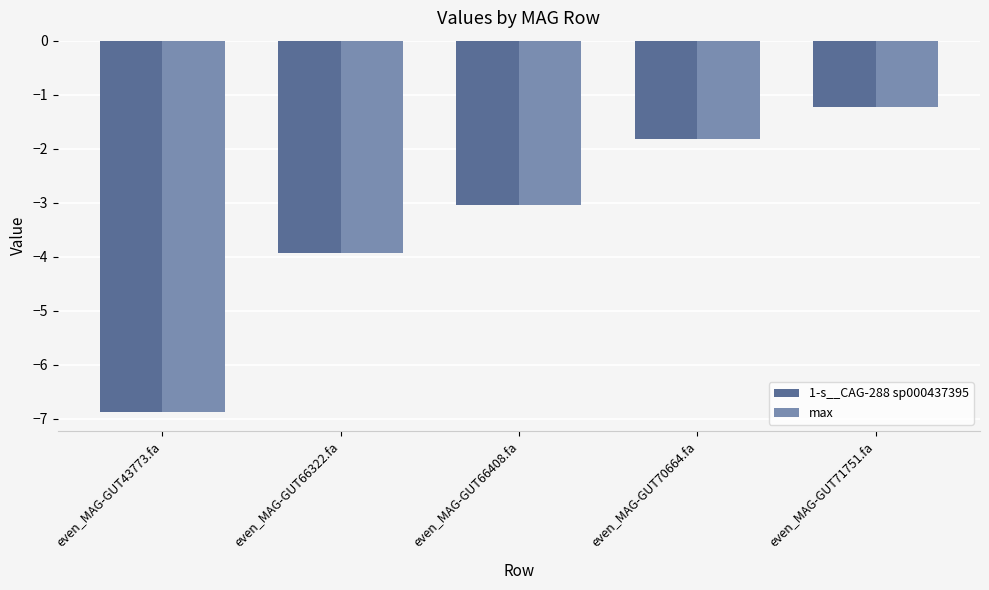

What is the sum of all max values?

-16.9